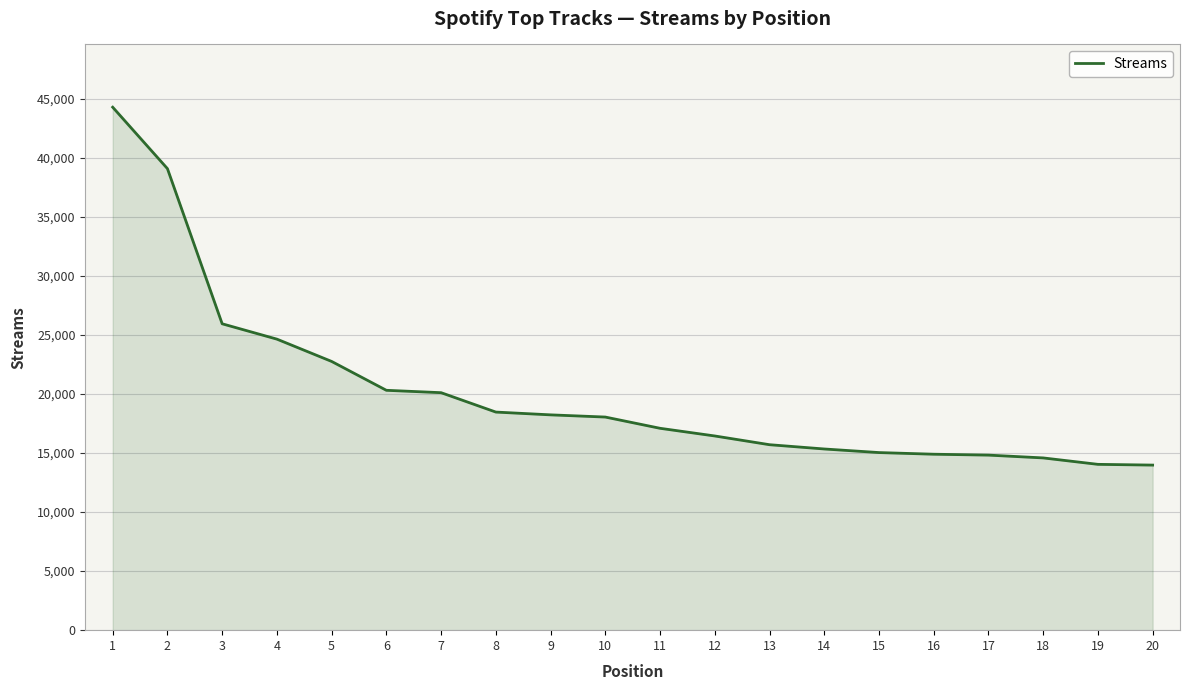

What is the difference between the maximum and minimum values?

30314